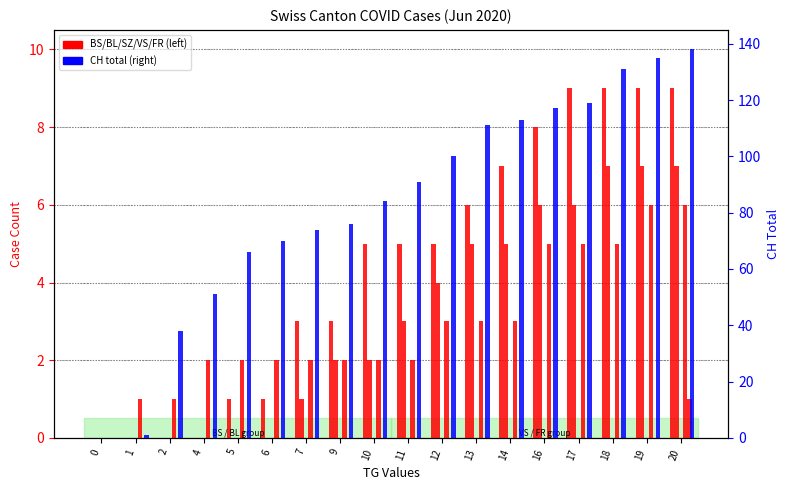

Reading left to right, extract all data points from this chart.

BS: 0=0	1=0	2=0	4=0	5=1	6=1	7=3	9=3	10=5	11=5	12=5	13=6	14=7	16=8	17=9	18=9	19=9	20=9
BL: 0=0	1=0	2=0	4=0	5=0	6=0	7=1	9=2	10=2	11=3	12=4	13=5	14=5	16=6	17=6	18=7	19=7	20=7
SZ: 0=0	1=0	2=0	4=0	5=0	6=0	7=0	9=0	10=0	11=0	12=0	13=0	14=0	16=0	17=0	18=0	19=0	20=0
VS: 0=0	1=1	2=1	4=2	5=2	6=2	7=2	9=2	10=2	11=2	12=3	13=3	14=3	16=5	17=5	18=5	19=6	20=6
FR: 0=0	1=0	2=0	4=0	5=0	6=0	7=0	9=0	10=0	11=0	12=0	13=0	14=0	16=0	17=0	18=0	19=0	20=1
CH: 0=0	1=1	2=38	4=51	5=66	6=70	7=74	9=76	10=84	11=91	12=100	13=111	14=113	16=117	17=119	18=131	19=135	20=138